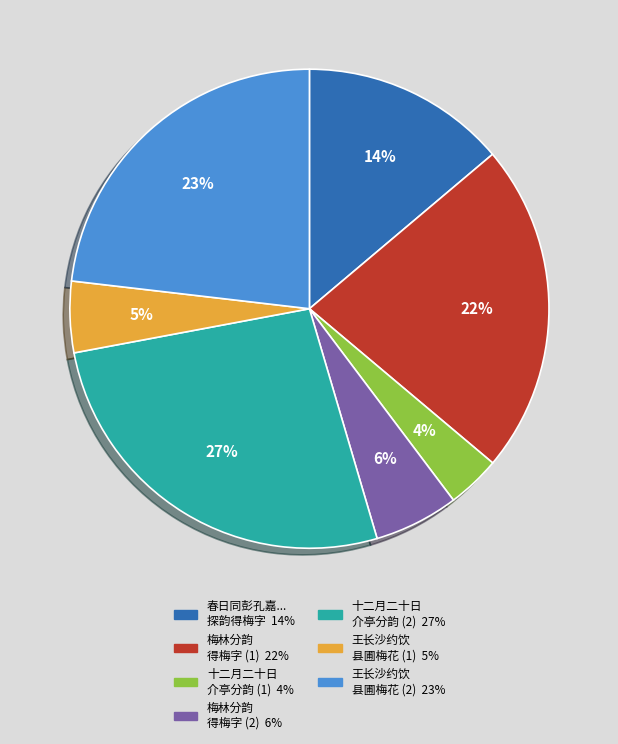

Is there a majority slice in this chart?

No